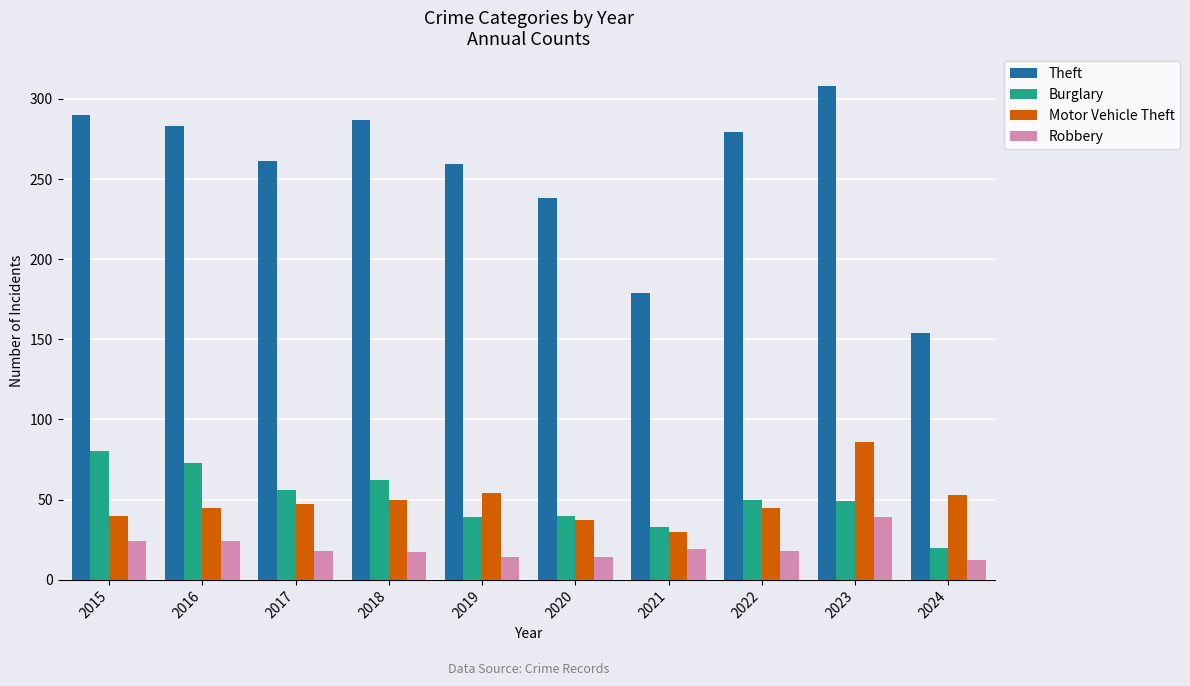

What is the difference between the maximum and minimum values in the Burglary series?

60